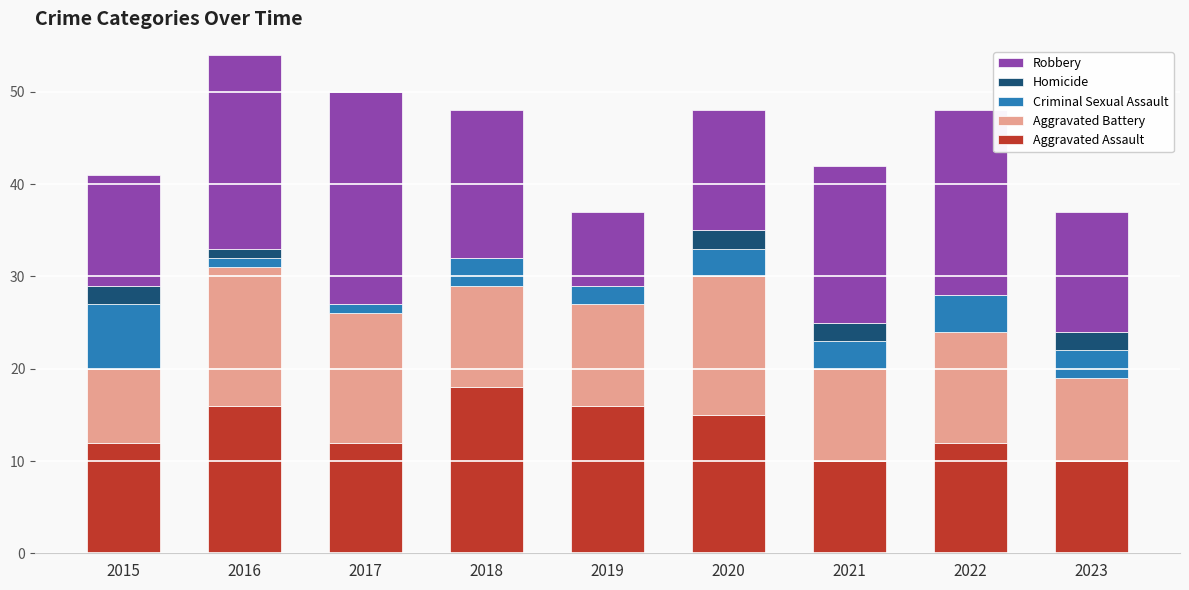

The value of Aggravated Assault at 2020 is 5. True or false?

False